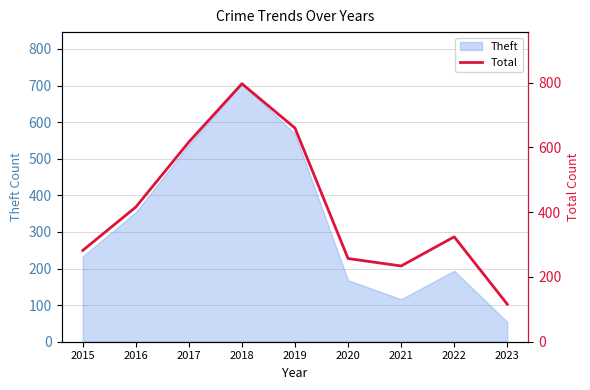

At which label is Theft closest to 379?

2016